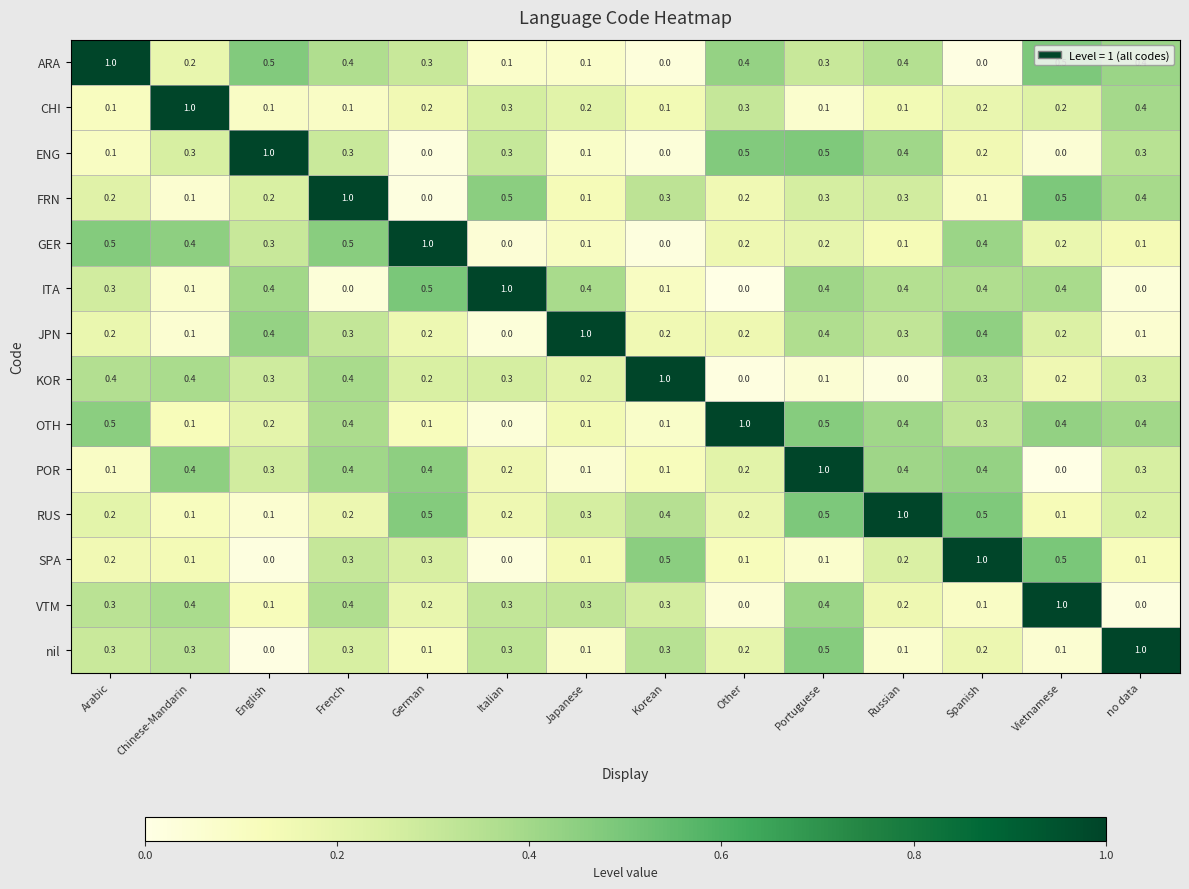

True or false: VTM has a value of 0.1 at English.

True